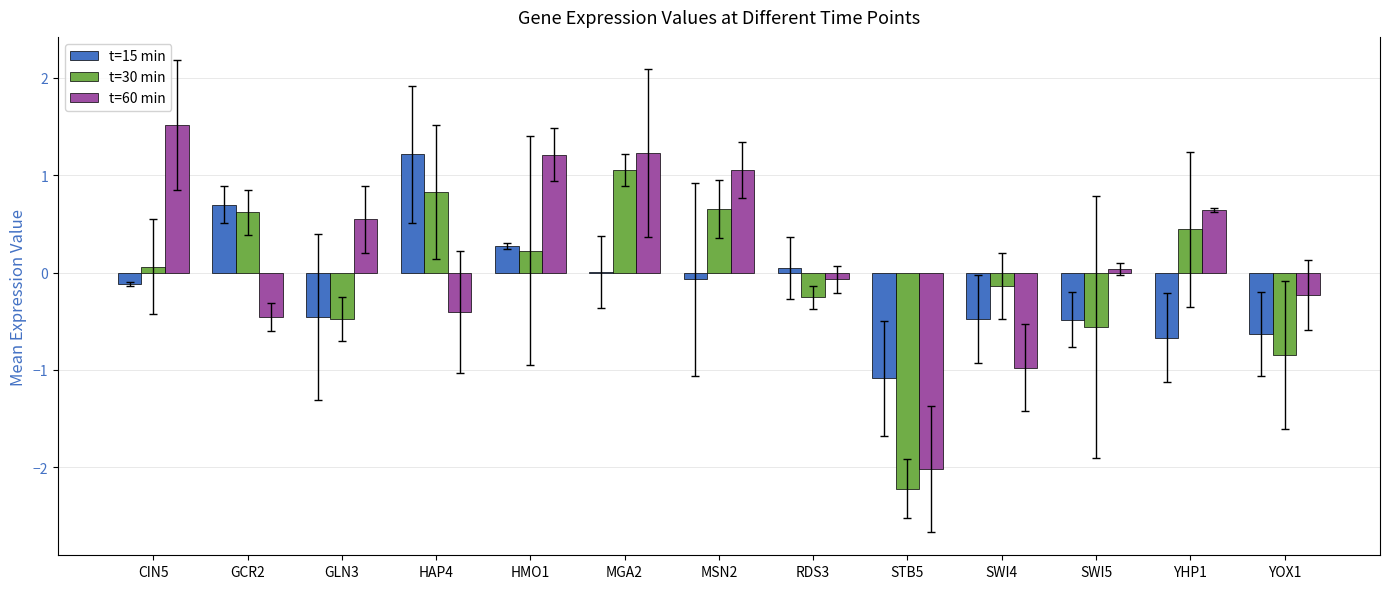

What is the sum of all t=15 min values?

-1.8